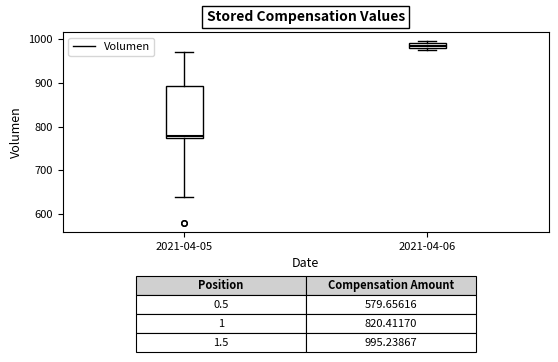

Which box has the lowest median line?

2021-04-05